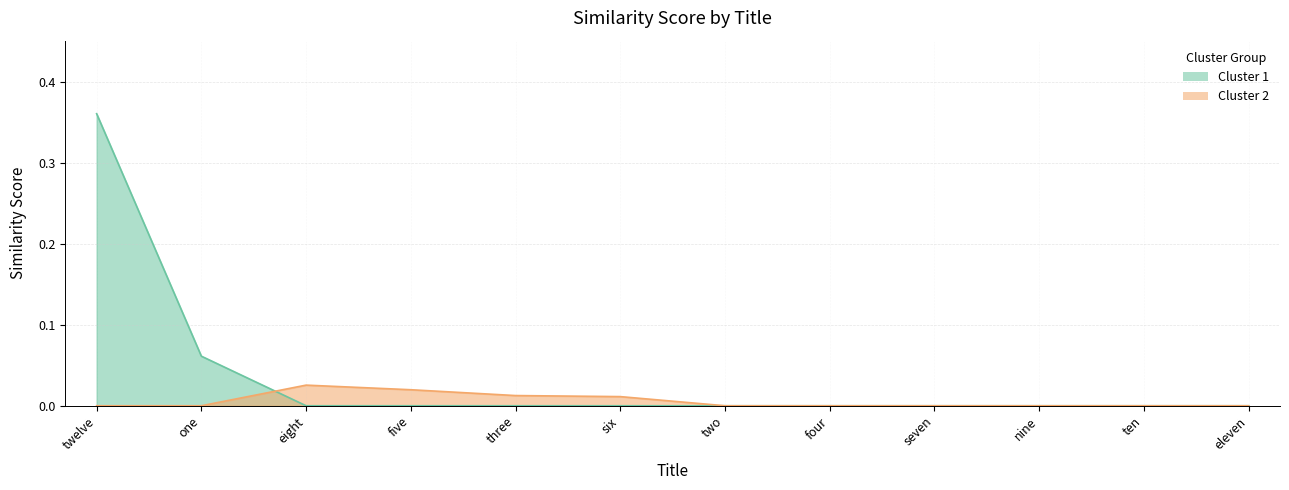

Reading right to left, transcribe all the data shown in this chart.

Cluster 1: 0.0	0.0	0.0	0.0	0.0	0.0	0.0	0.0	0.0	0.0	0.1	0.4
Cluster 2: 0.0	0.0	0.0	0.0	0.0	0.0	0.0	0.0	0.0	0.0	0.0	0.0